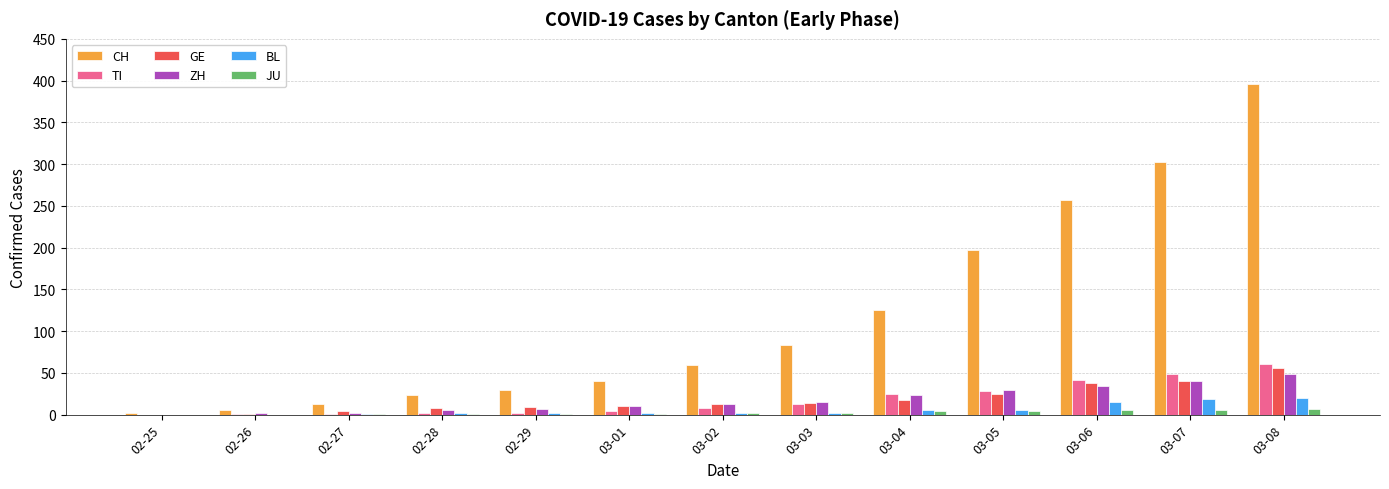

The JU series shows 0 at 02-25. True or false?

True